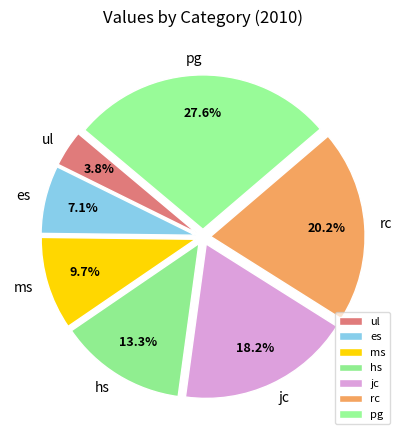

The jc slice represents 18% of the pie. True or false?

True